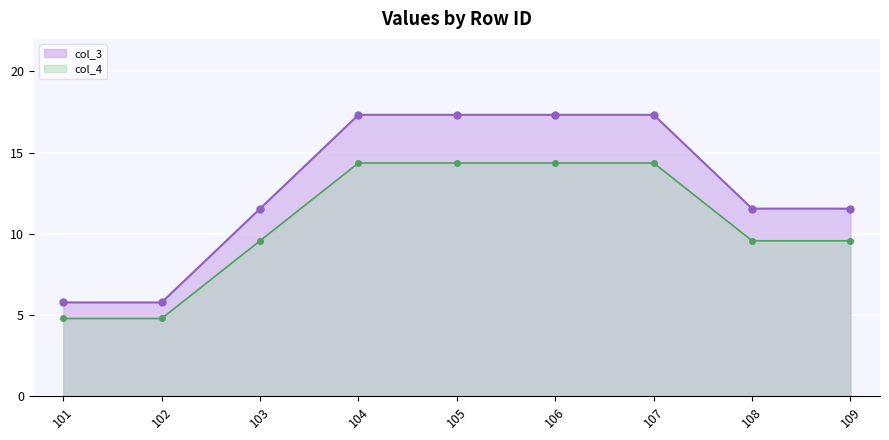

What is the value of the col_4 point at the 7th from the left?

14.4